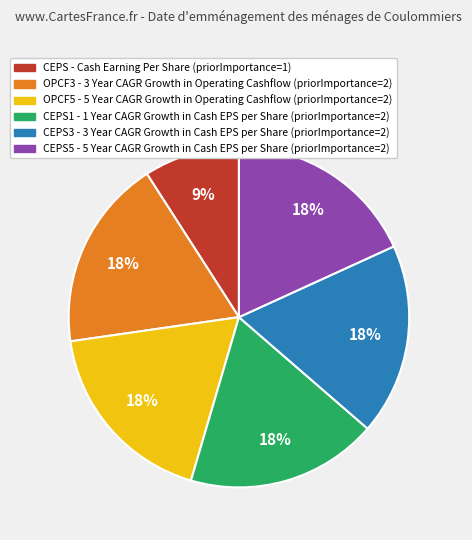

Does any single category account for the majority?

No